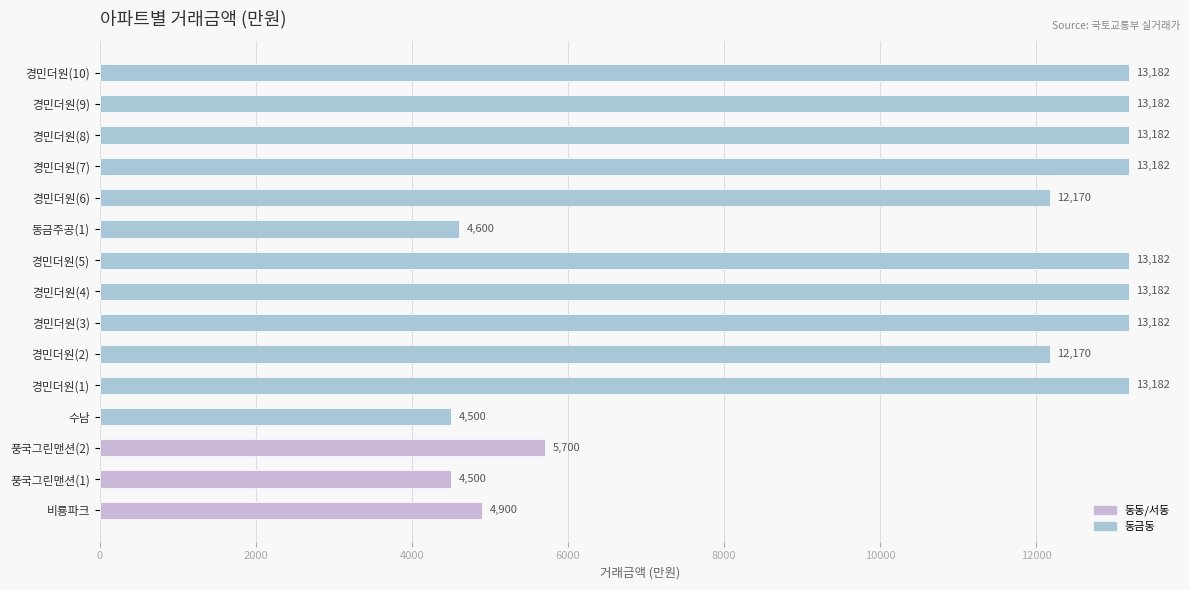

Does the chart contain stacked bars?

No